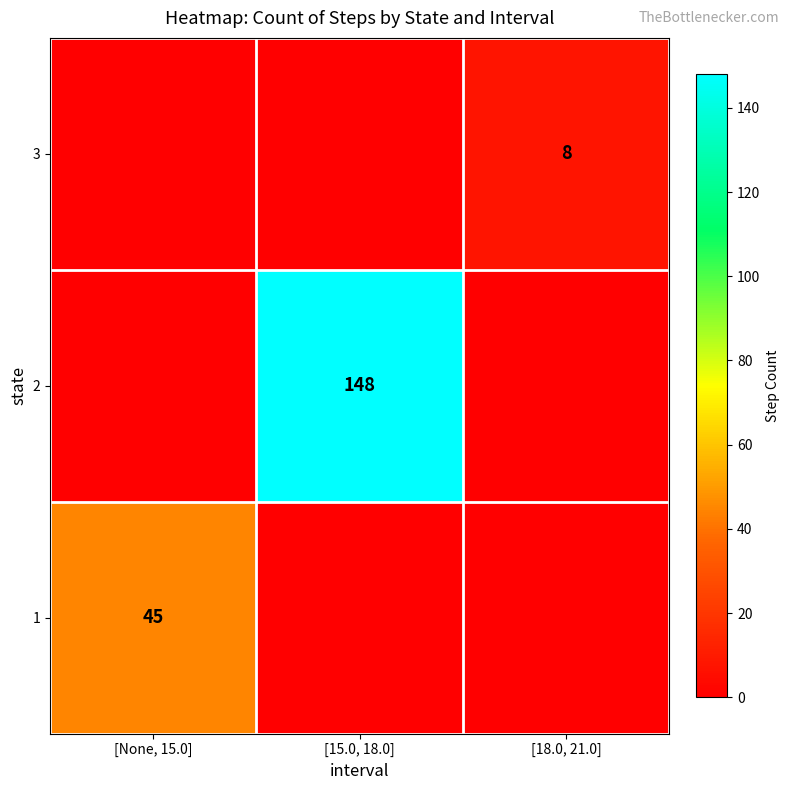

Is it true that 3 equals 2 at [18.0, 21.0]?

False